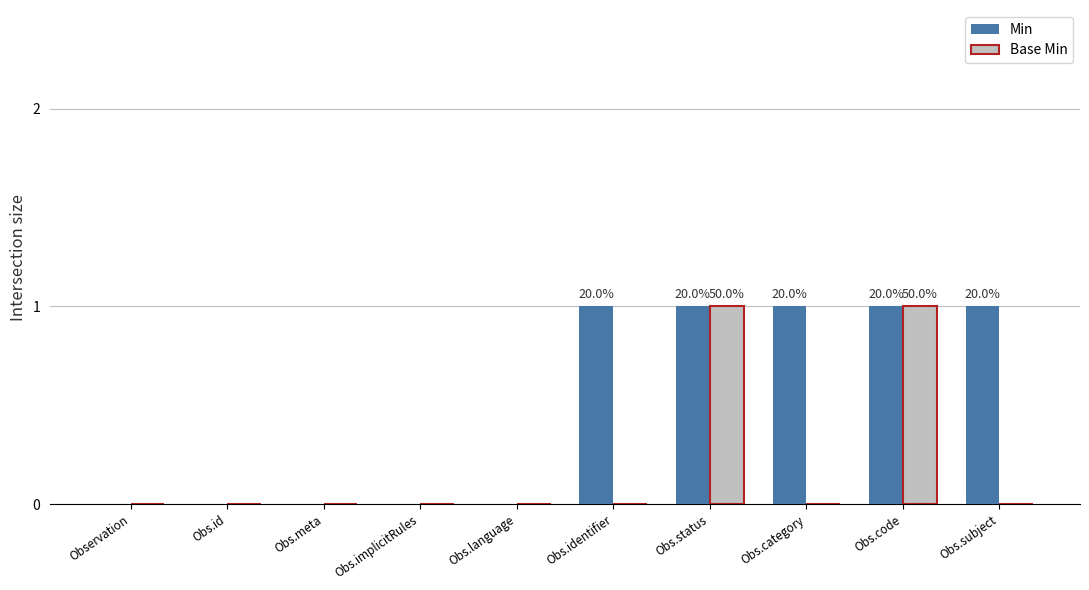

The value of Min at Obs.identifier is 1. True or false?

True